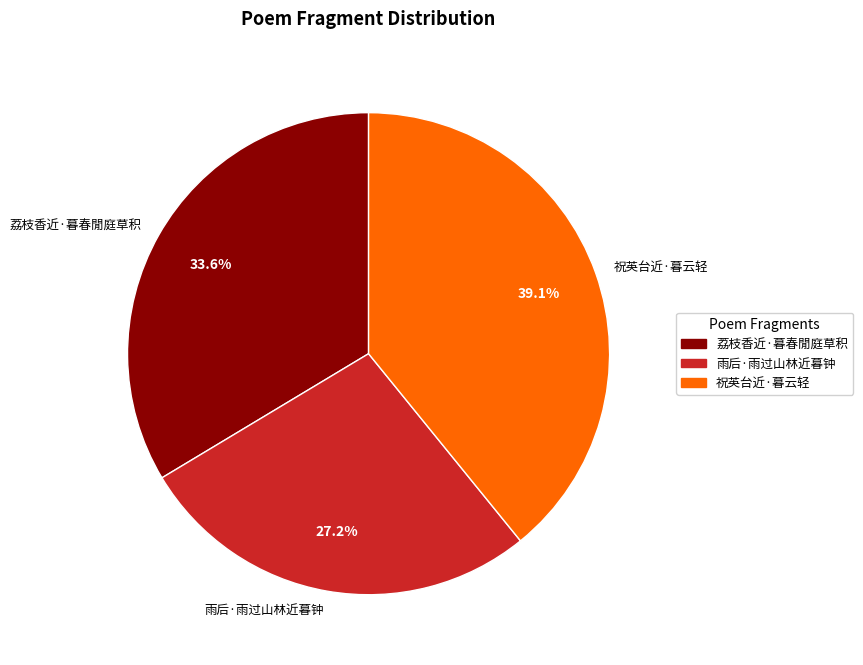

How many slices are in this pie chart?

3